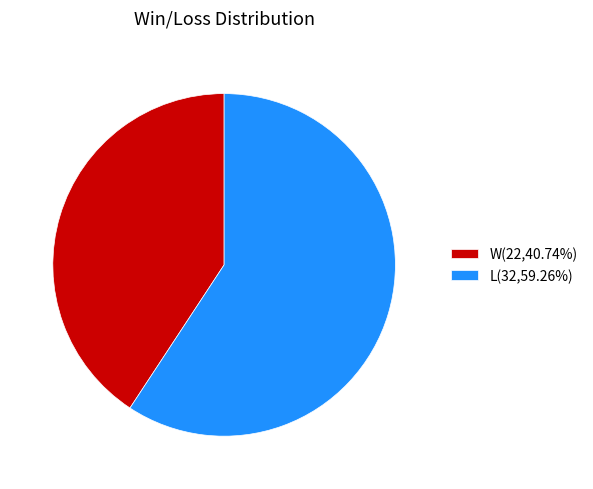

Do L(32,59.26%) and W(22,40.74%) together represent more than half of the pie?

Yes